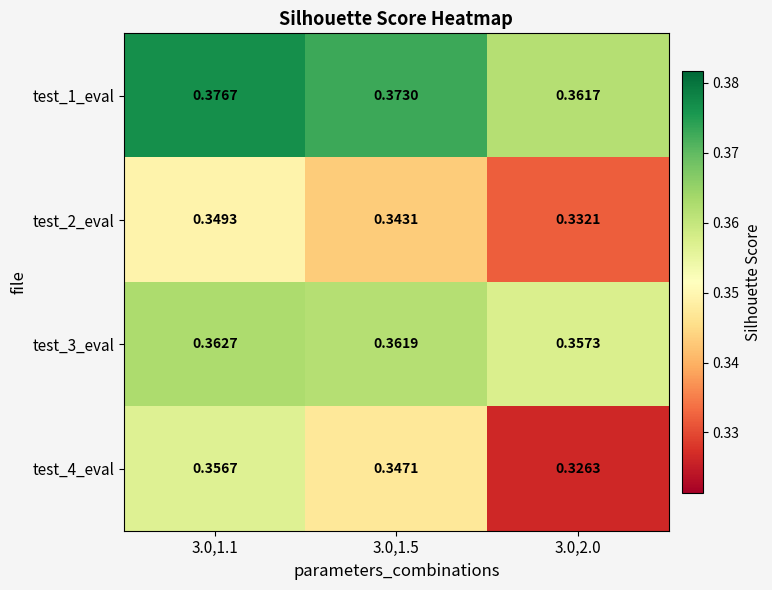

Which label corresponds to the smallest value in the chart?

3.0,2.0